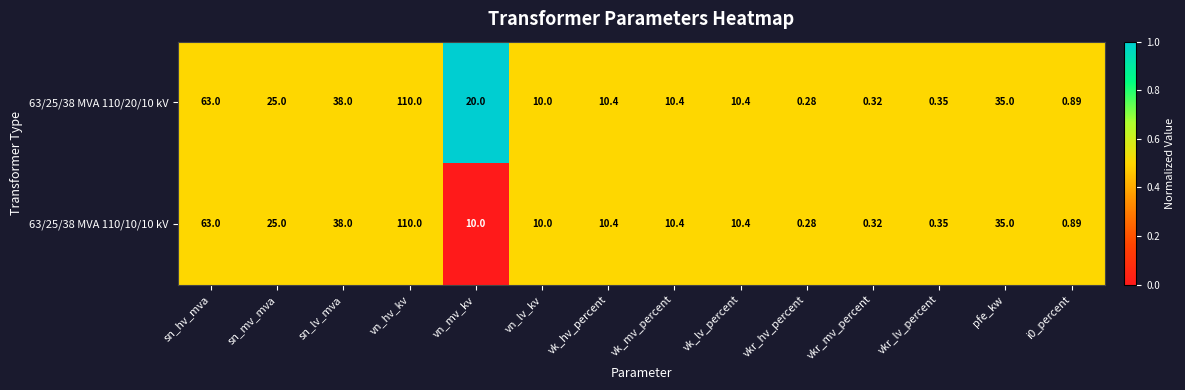

Which category has the highest value in the 63/25/38 MVA 110/10/10 kV series?

vn_hv_kv